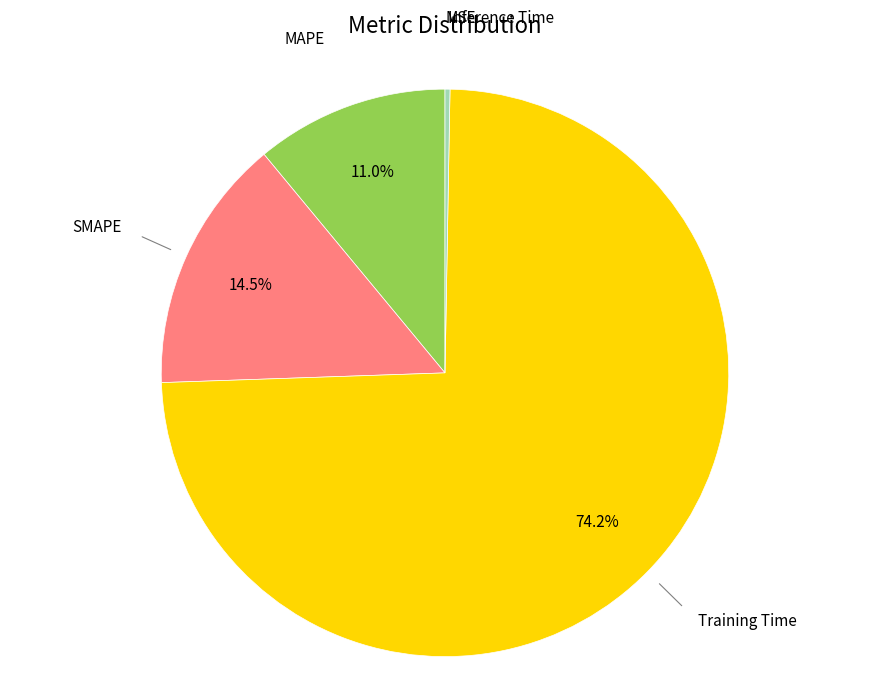

Is there any slice that represents more than half of the pie?

Yes